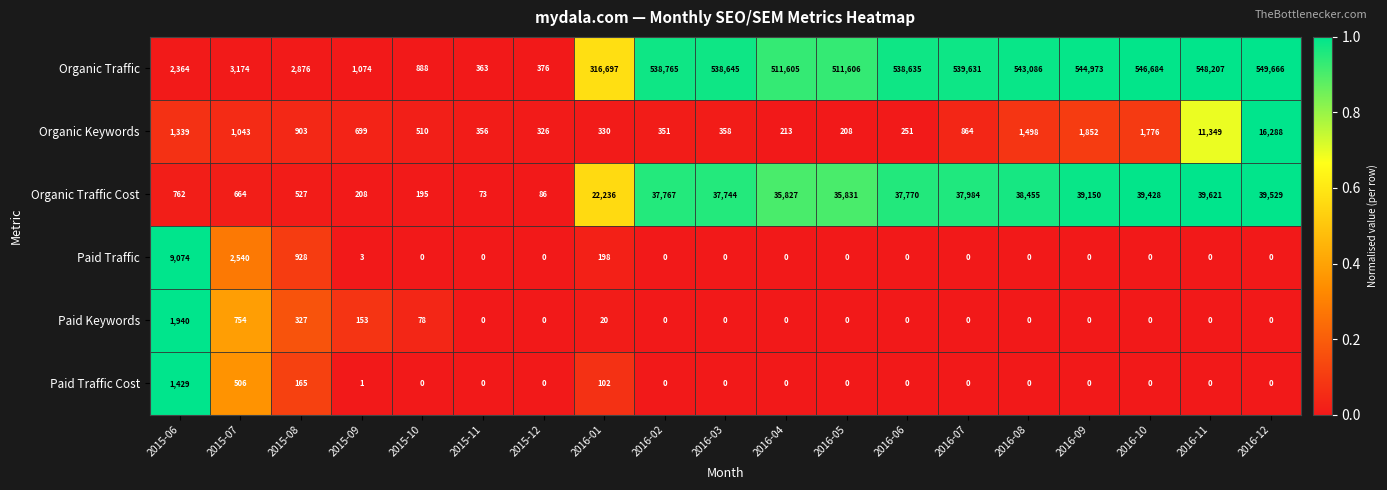

What is the total value across all series at 2015-08?

5726